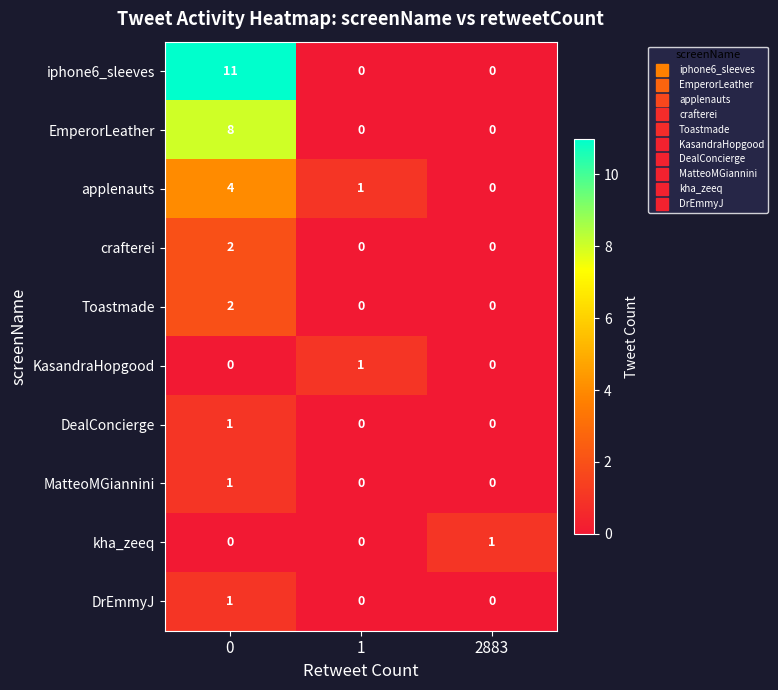

What is the sum of all applenauts values?

5